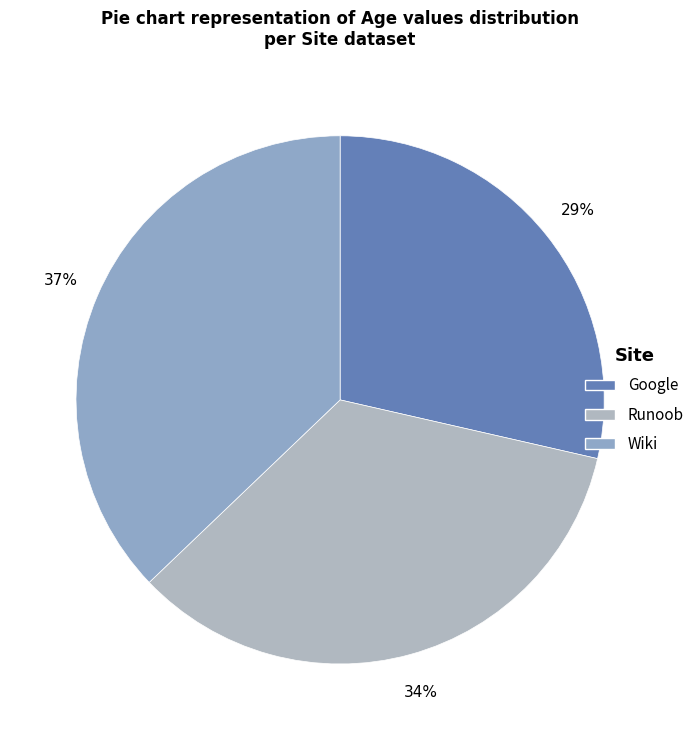

How many slices are in this pie chart?

3